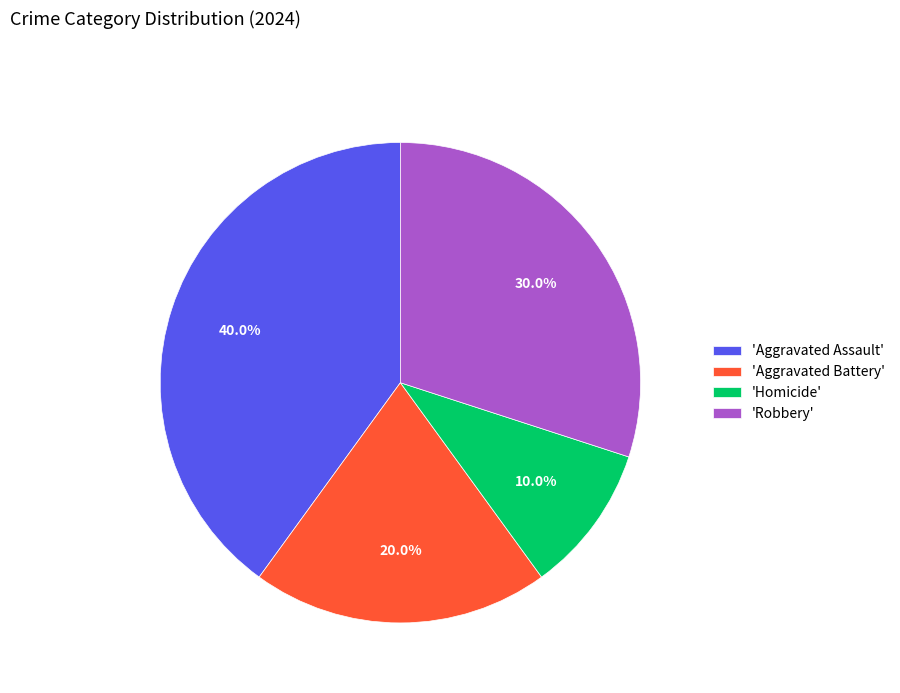

Rank the categories by value from lowest to highest.

'Homicide', 'Aggravated Battery', 'Robbery', 'Aggravated Assault'